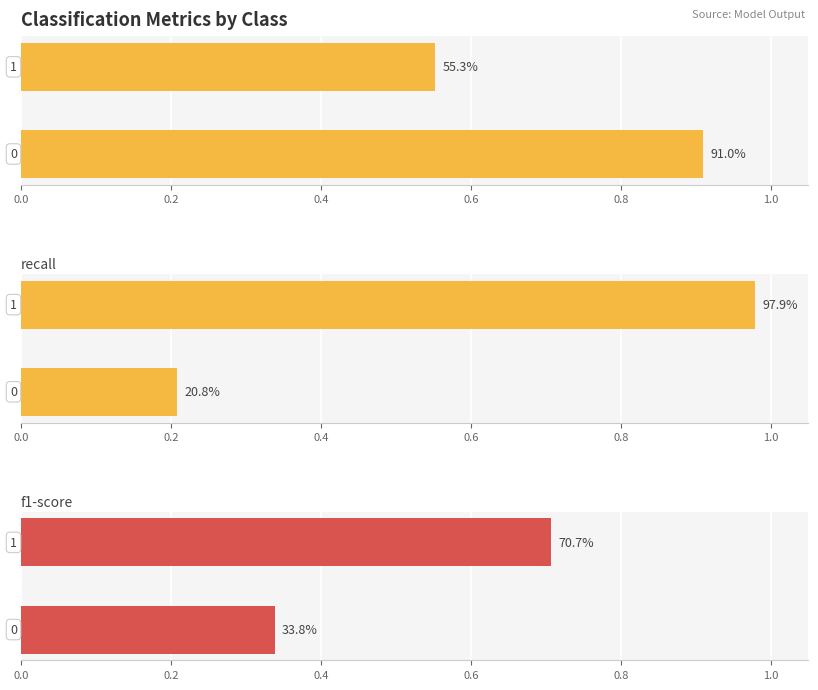

How many series are shown in this chart?

3